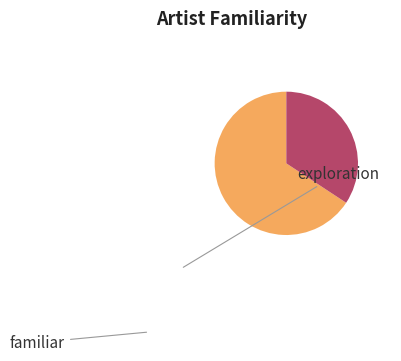

Is there a majority slice in this chart?

Yes